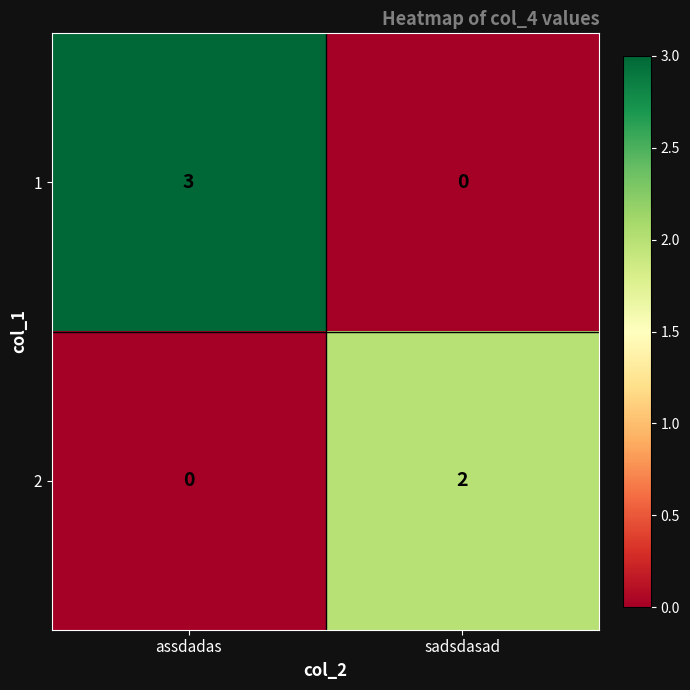

Reading left to right, list all the values displayed in this chart.

1: assdadas=3	sadsdasad=0
2: assdadas=0	sadsdasad=2